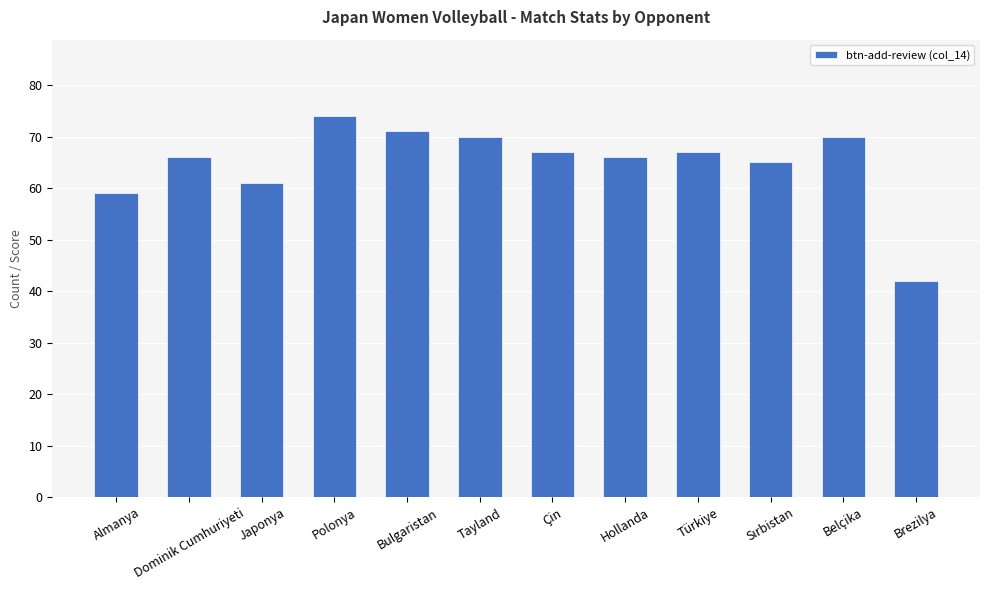

What is the approximate value at Türkiye?

67